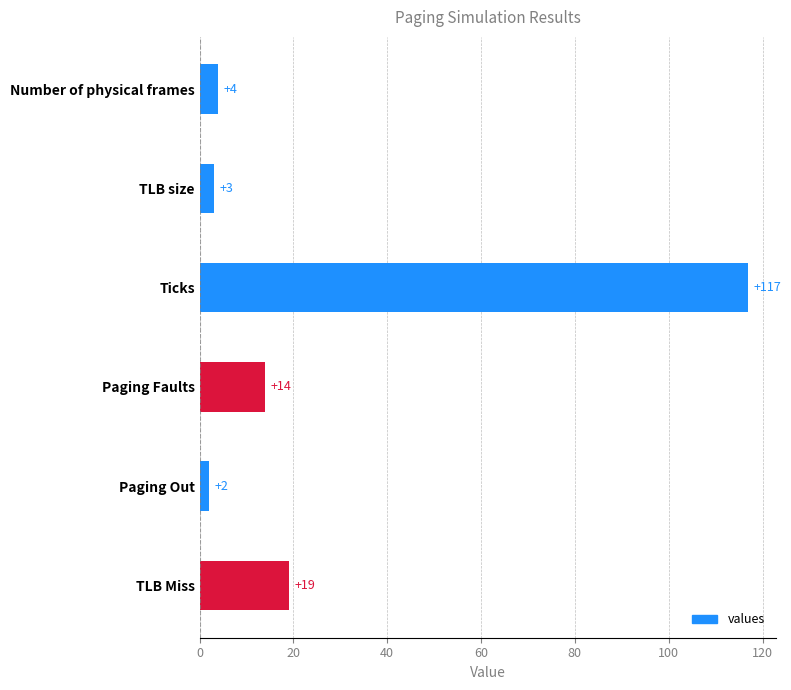

What is the difference between the maximum and minimum values?

115